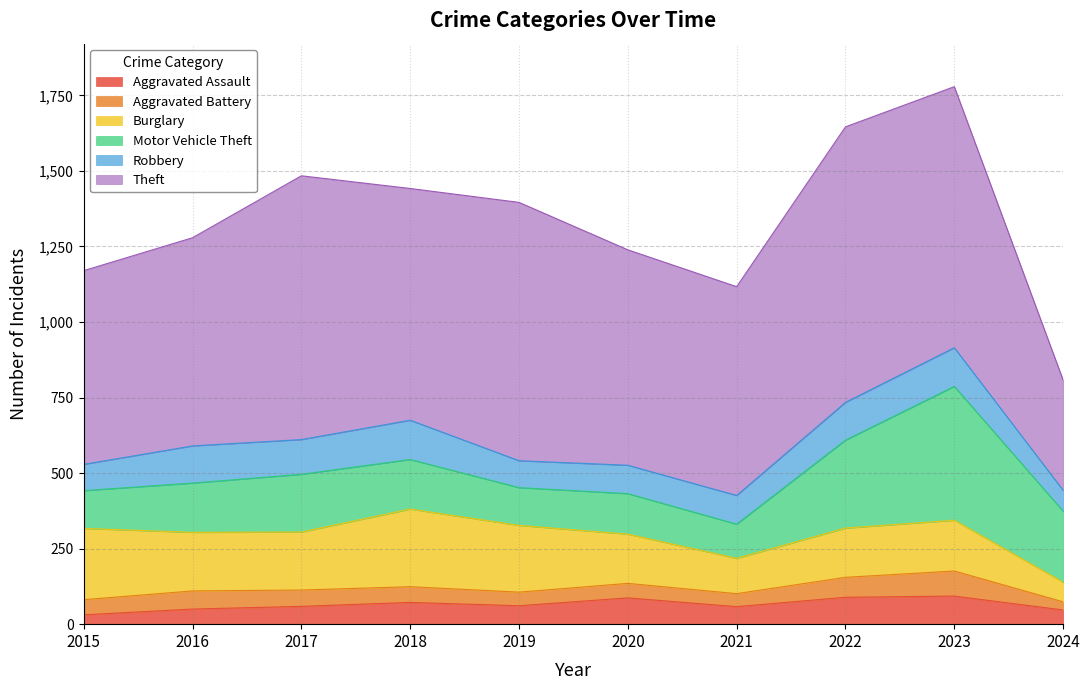

What is the difference between the second highest and second lowest values in the Motor Vehicle Theft series?

166